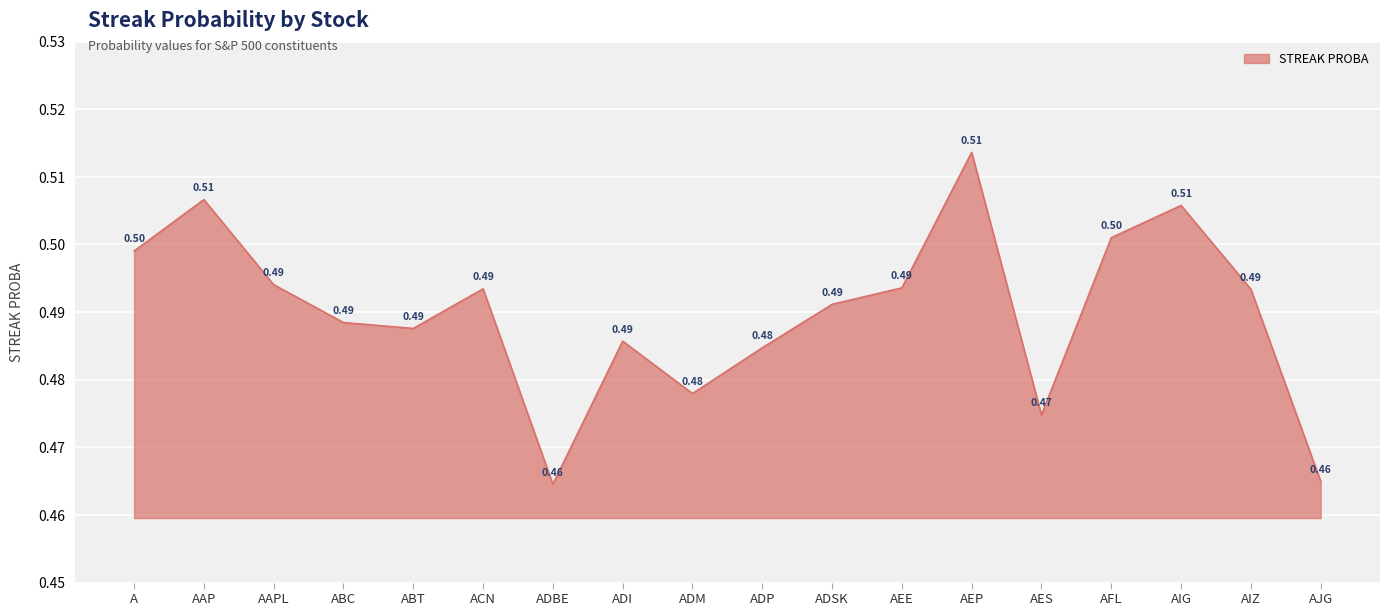

Does the chart display data point markers on the line(s)?

No